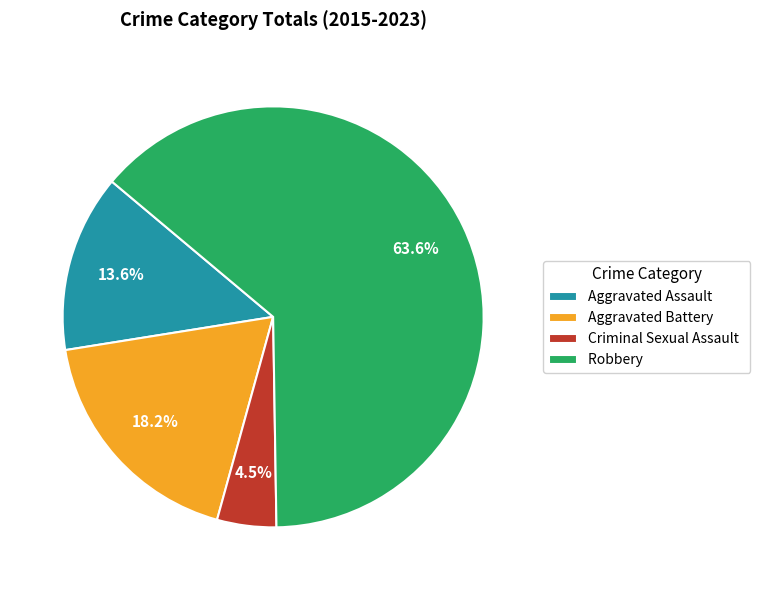

Rank the categories by value from lowest to highest.

Criminal Sexual Assault, Aggravated Assault, Aggravated Battery, Robbery